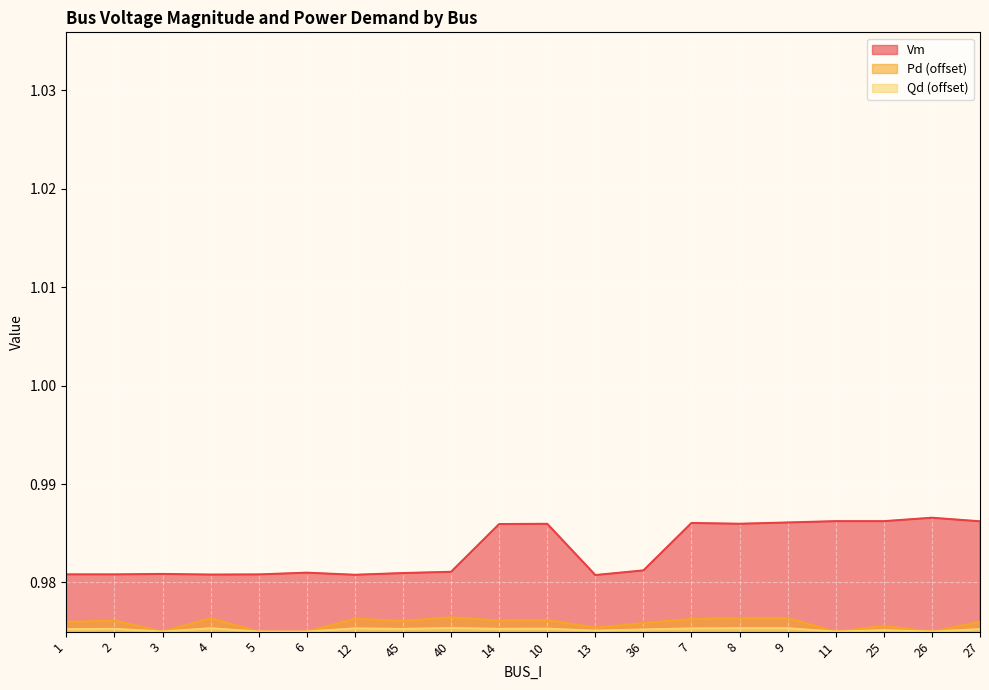

What is the label of the 12th point from the left?

13